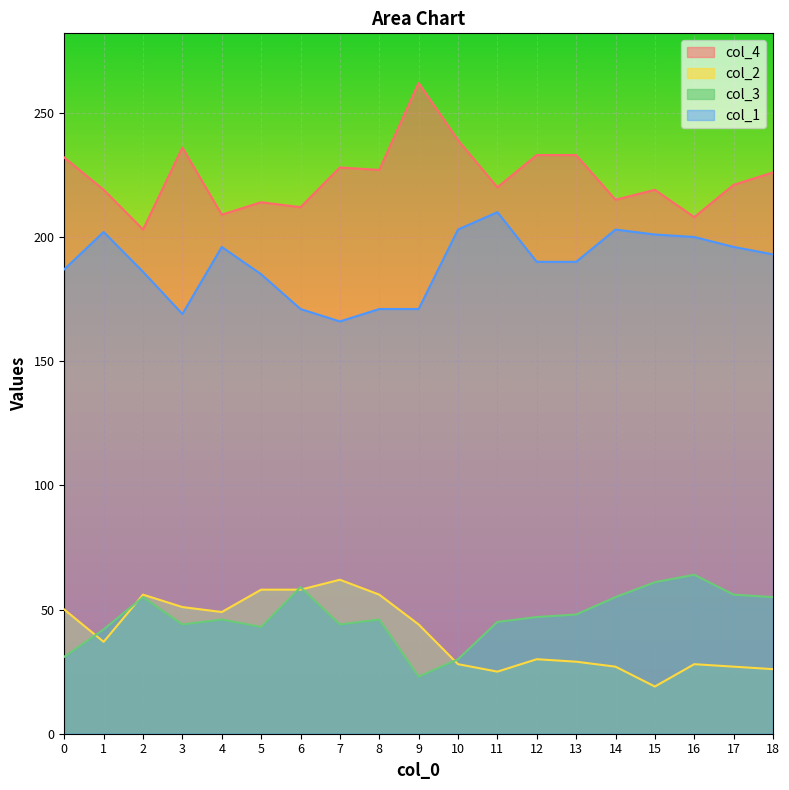

What is the value of the col_1 point at the 4th from the left?

169